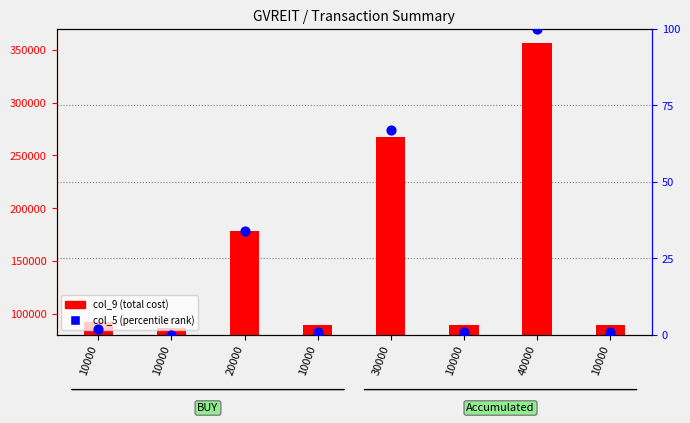

At how many categories does at least one series exceed 178114?

3